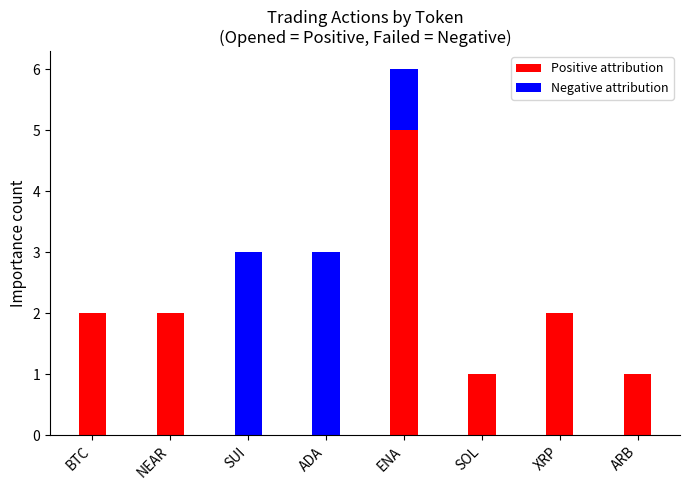

Which category has the highest value in the Positive attribution series?

ENA